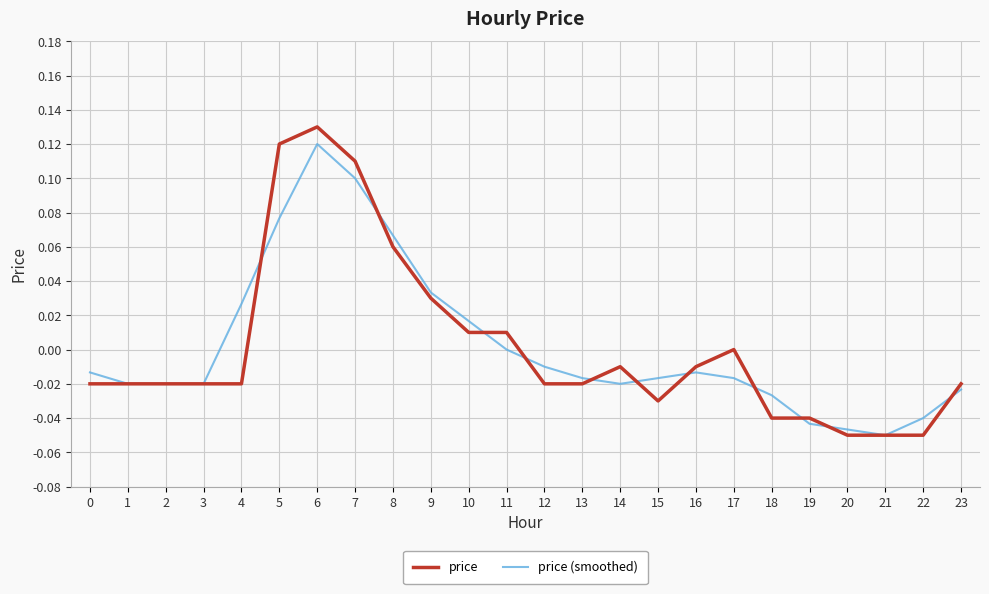

Which series changed the most between 2 and 12?

price (smoothed)